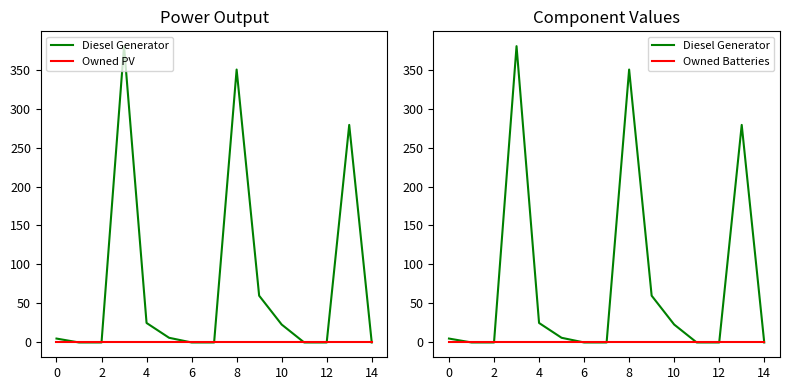

True or false: Owned Batteries and Diesel Generator intersect in this chart.

False